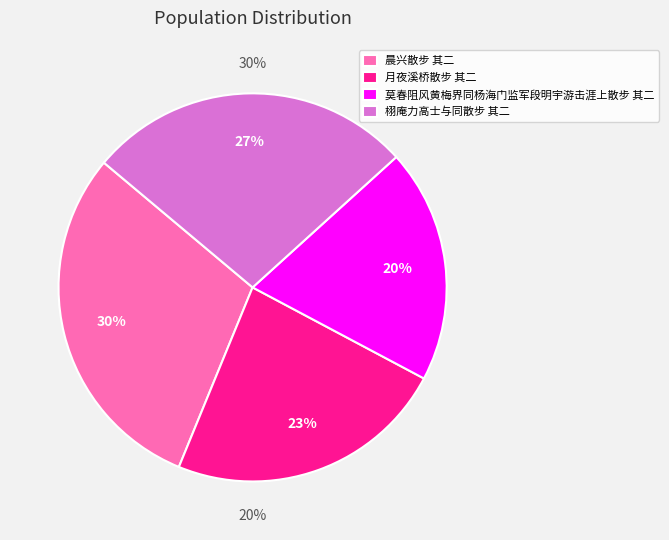

How many segments does this pie chart have?

4